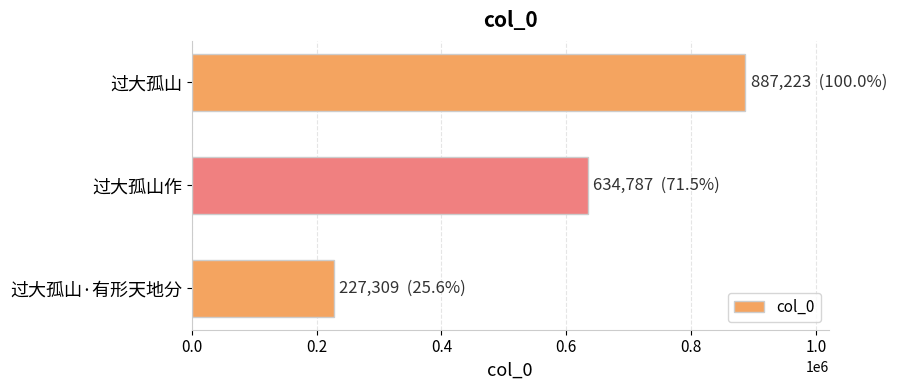

What is the label of the 1st bar from the bottom?

过大孤山·有形天地分